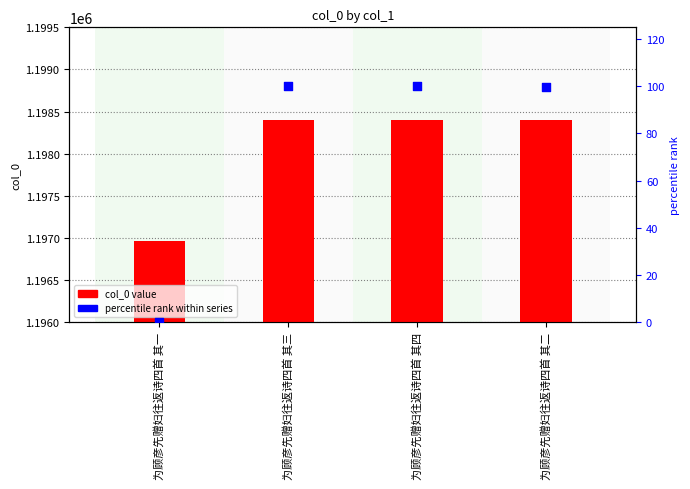

Which series contains the lowest Y value?

percentile rank within series